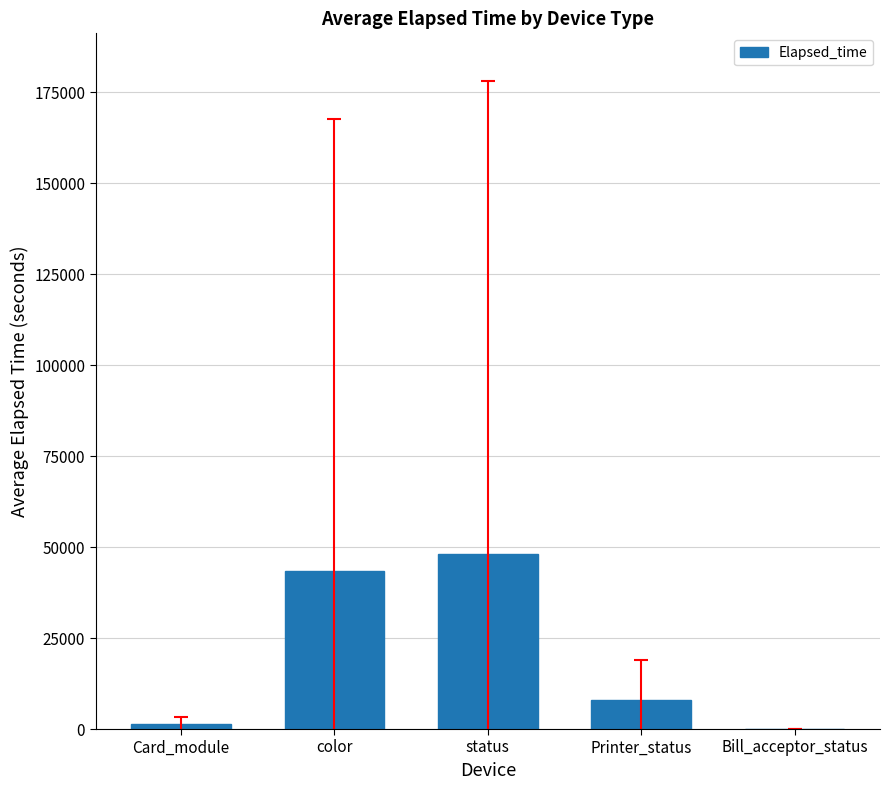

What is the sum of all values?

100847.1